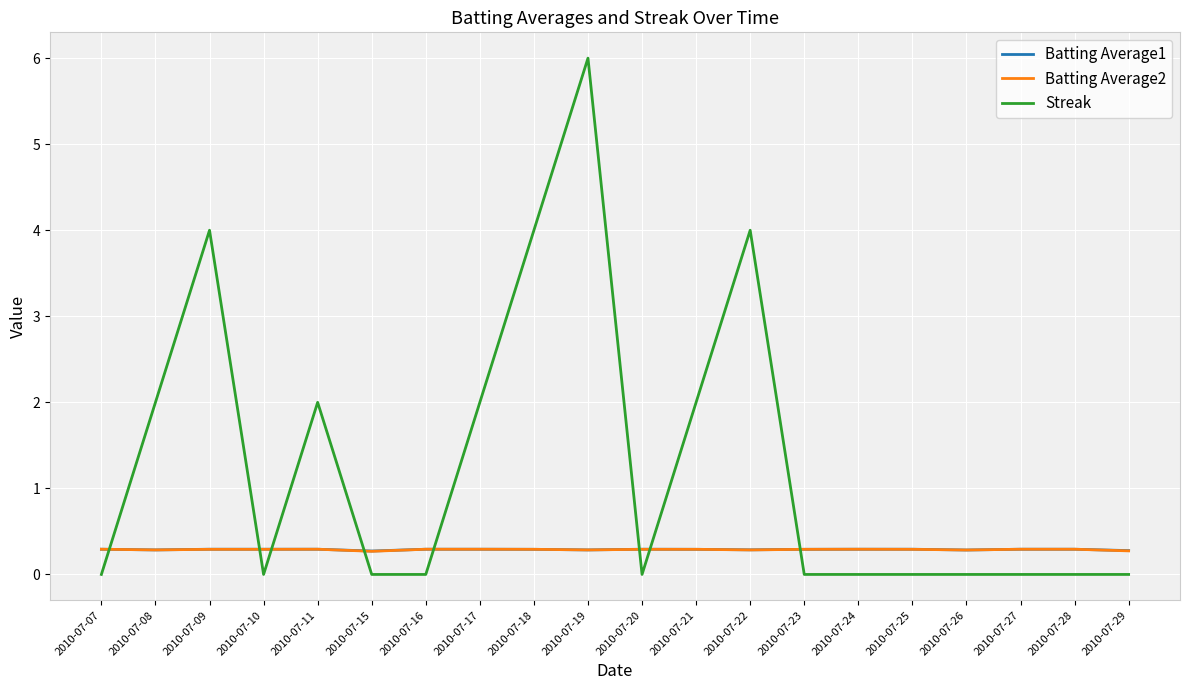

Reading left to right, list all the values displayed in this chart.

Batting Average1: 0.3	0.3	0.3	0.3	0.3	0.3	0.3	0.3	0.3	0.3	0.3	0.3	0.3	0.3	0.3	0.3	0.3	0.3	0.3	0.3
Batting Average2: 0.3	0.3	0.3	0.3	0.3	0.3	0.3	0.3	0.3	0.3	0.3	0.3	0.3	0.3	0.3	0.3	0.3	0.3	0.3	0.3
Streak: 0.0	2.0	4.0	0.0	2.0	0.0	0.0	2.0	4.0	6.0	0.0	2.0	4.0	0.0	0.0	0.0	0.0	0.0	0.0	0.0